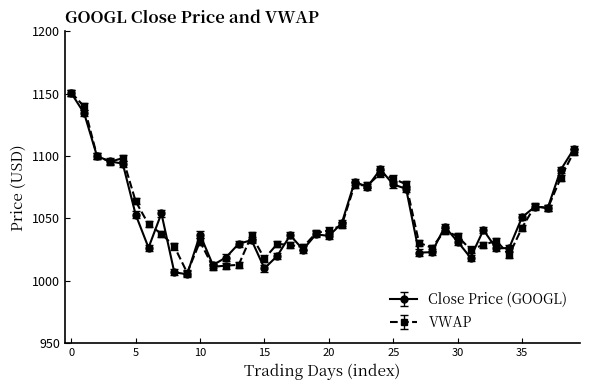

How many values in the VWAP series exceed 1040?

20